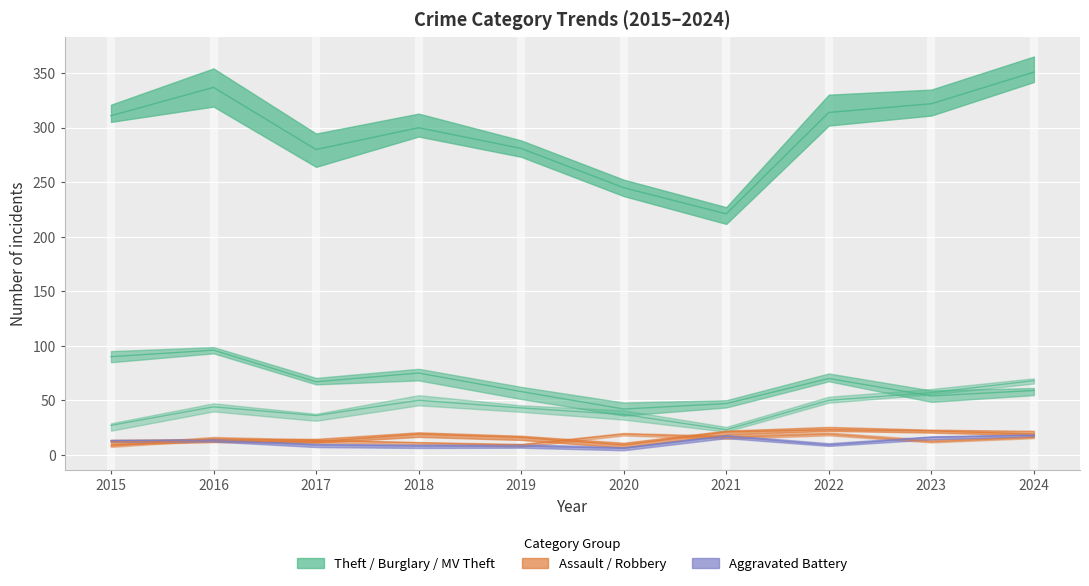

Which series has the largest range (max minus min)?

Theft